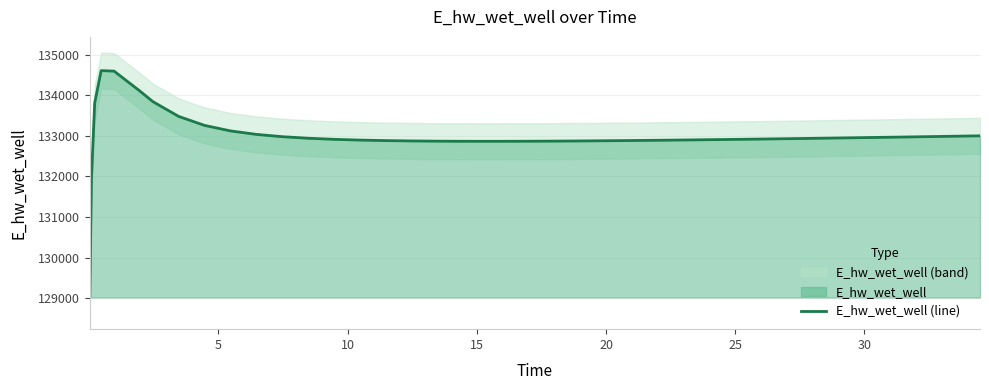

How many points are lower than both their immediate neighbors (excluding endpoints)?

1